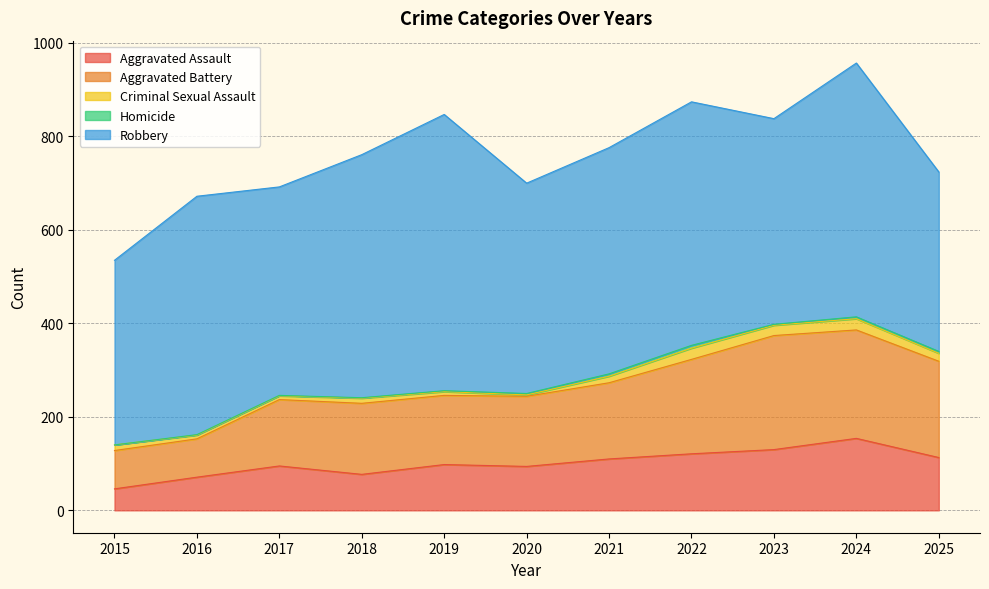

True or false: Homicide and Criminal Sexual Assault cross at least once.

False